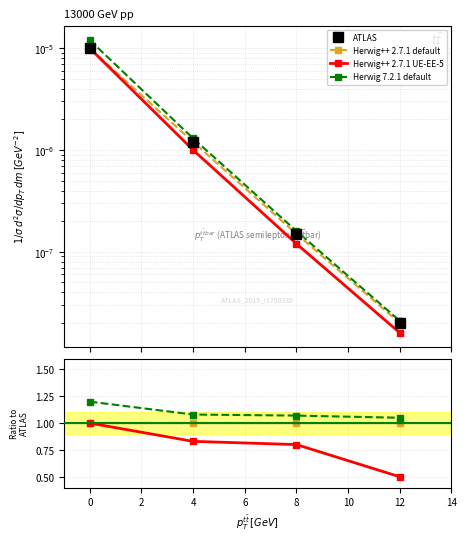

The ATLAS series shows 0.0 at 12. True or false?

True